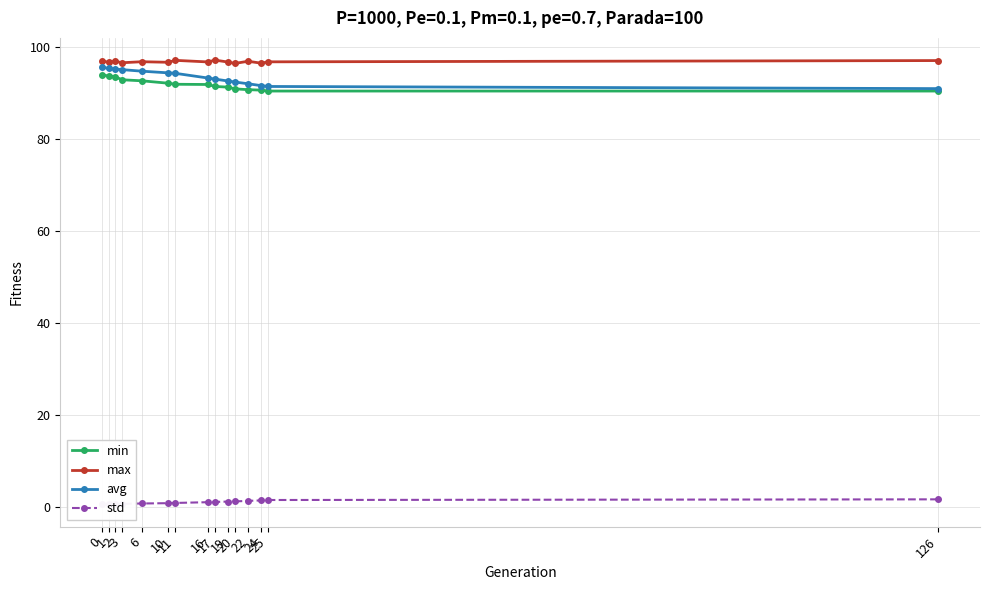

What is the lowest value of the avg series?

90.9